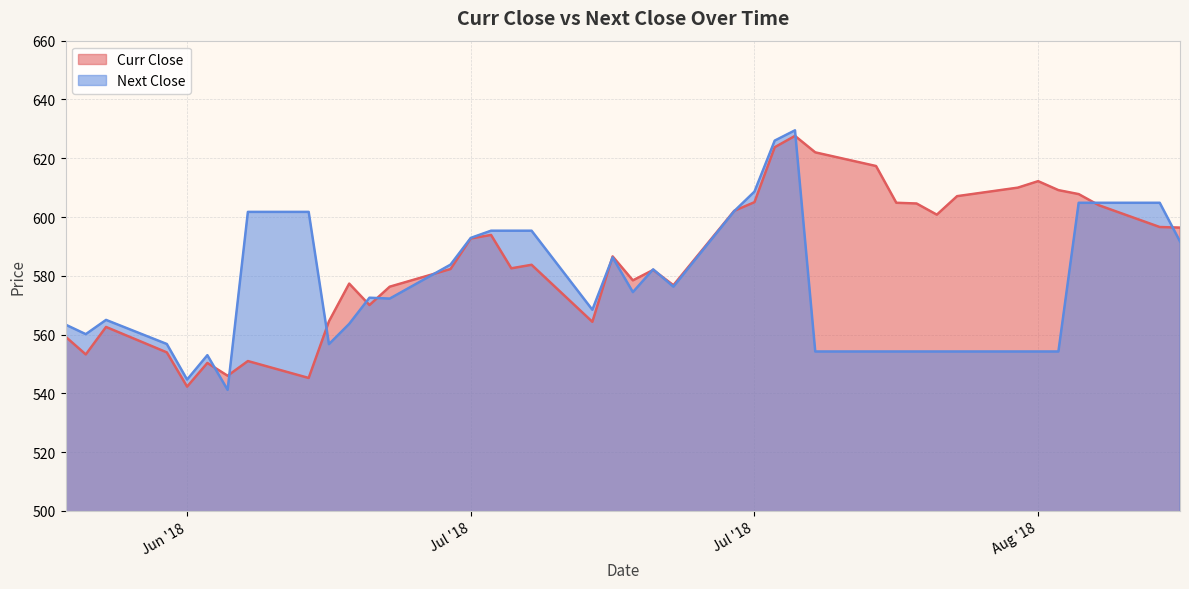

How many series are shown in this chart?

2